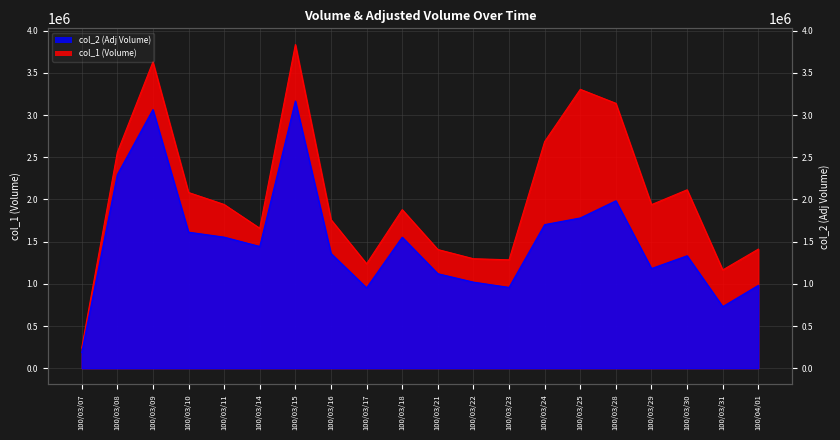

Which series has the largest total across all categories?

col_1